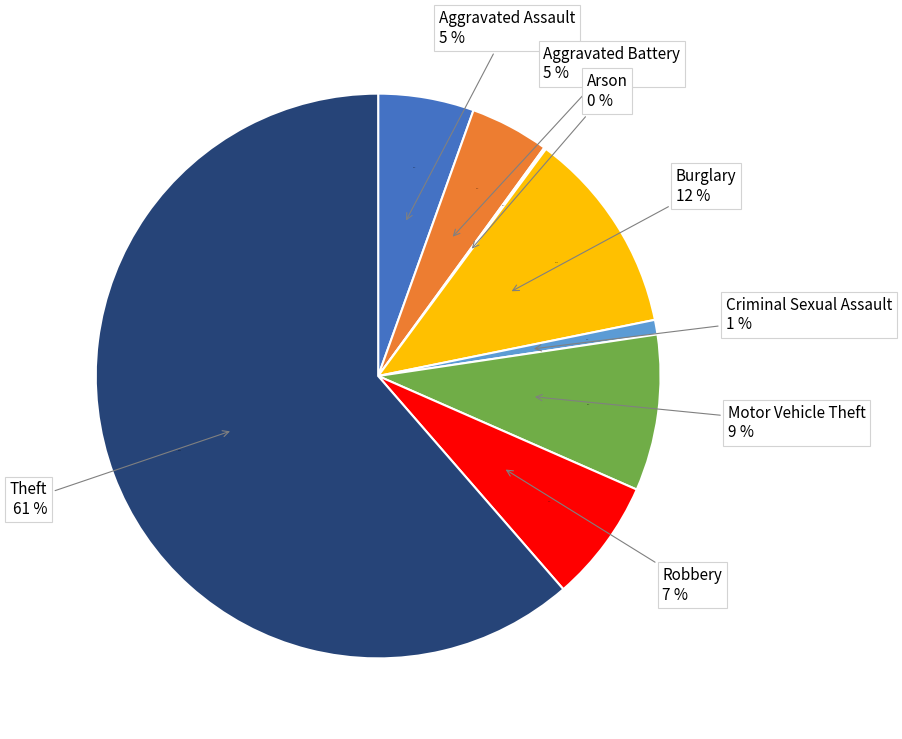

Which category accounts for the majority?

Theft